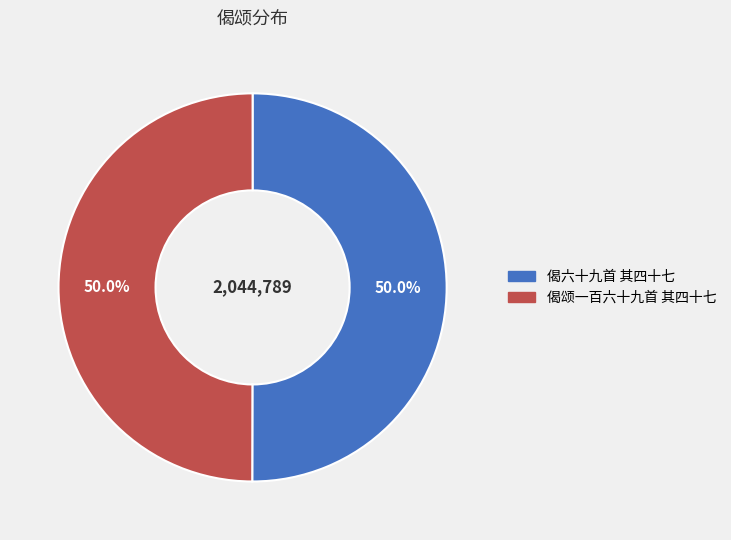

To the nearest percent, what percentage of the pie is 偈六十九首 其四十七?

50%